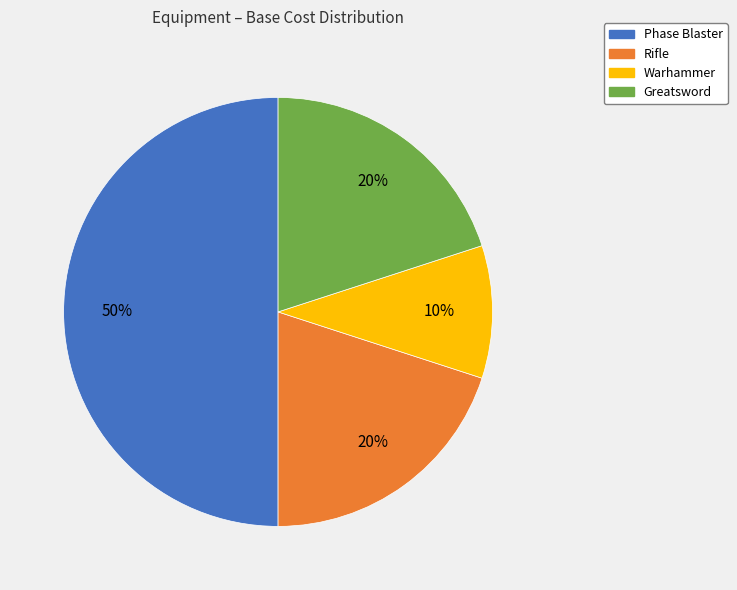

Does Warhammer represent more than half of the total?

No